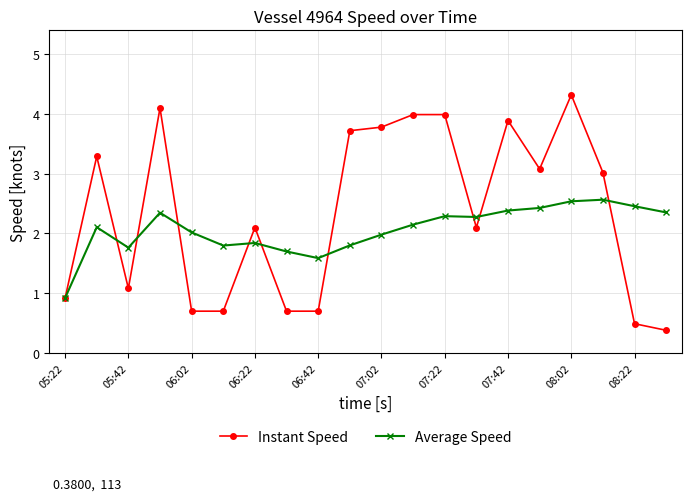

How many data points does each series have?

20